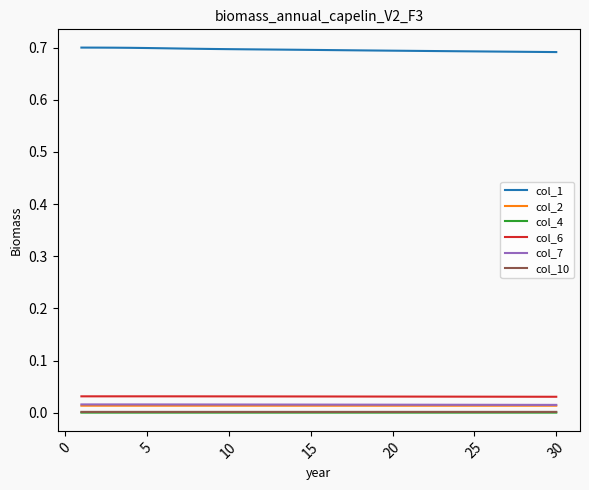

True or false: col_2 and col_1 cross at least once.

False